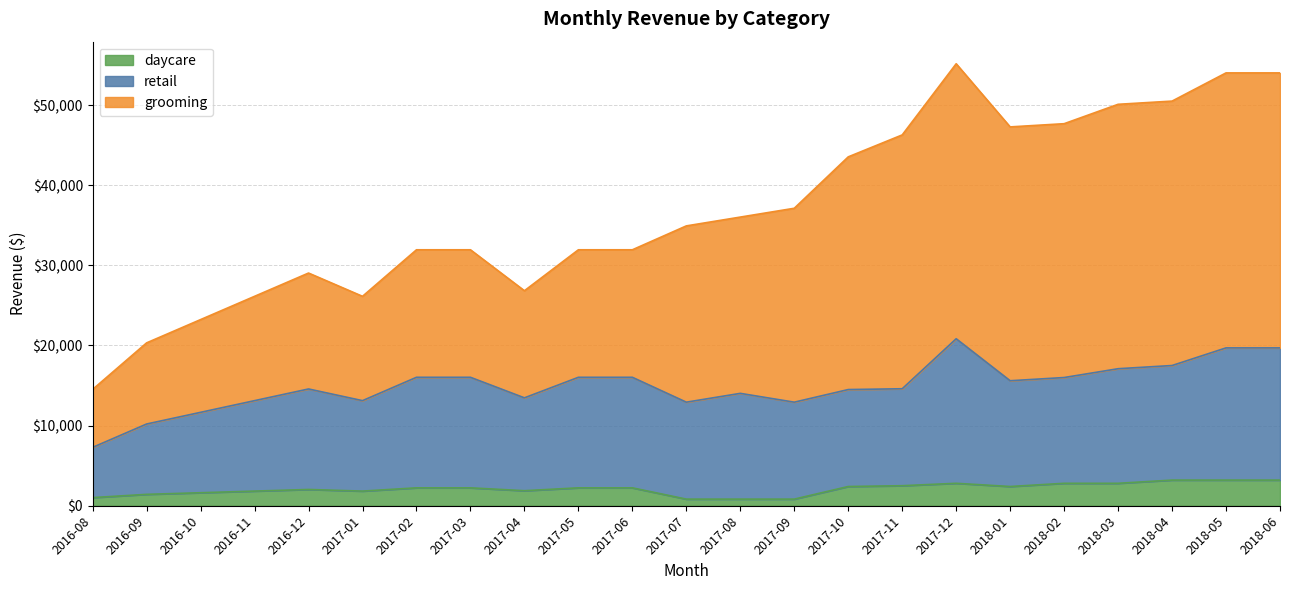

Between 2016-10 and 2017-06, which is larger?

2017-06